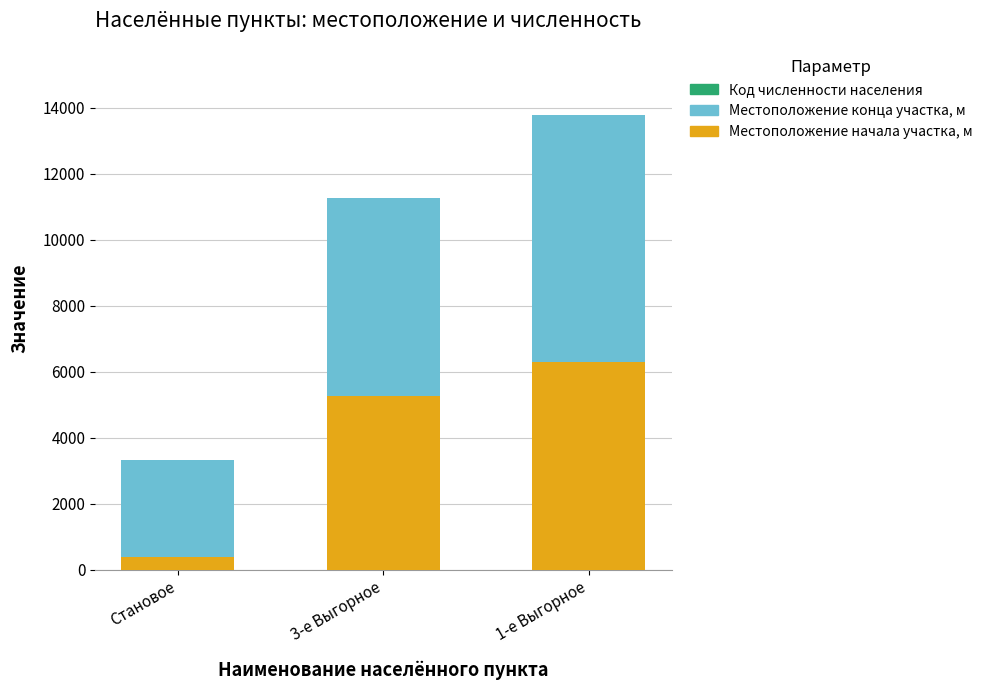

Which category has the highest value in the Местоположение начала участка, м series?

1-е Выгорное